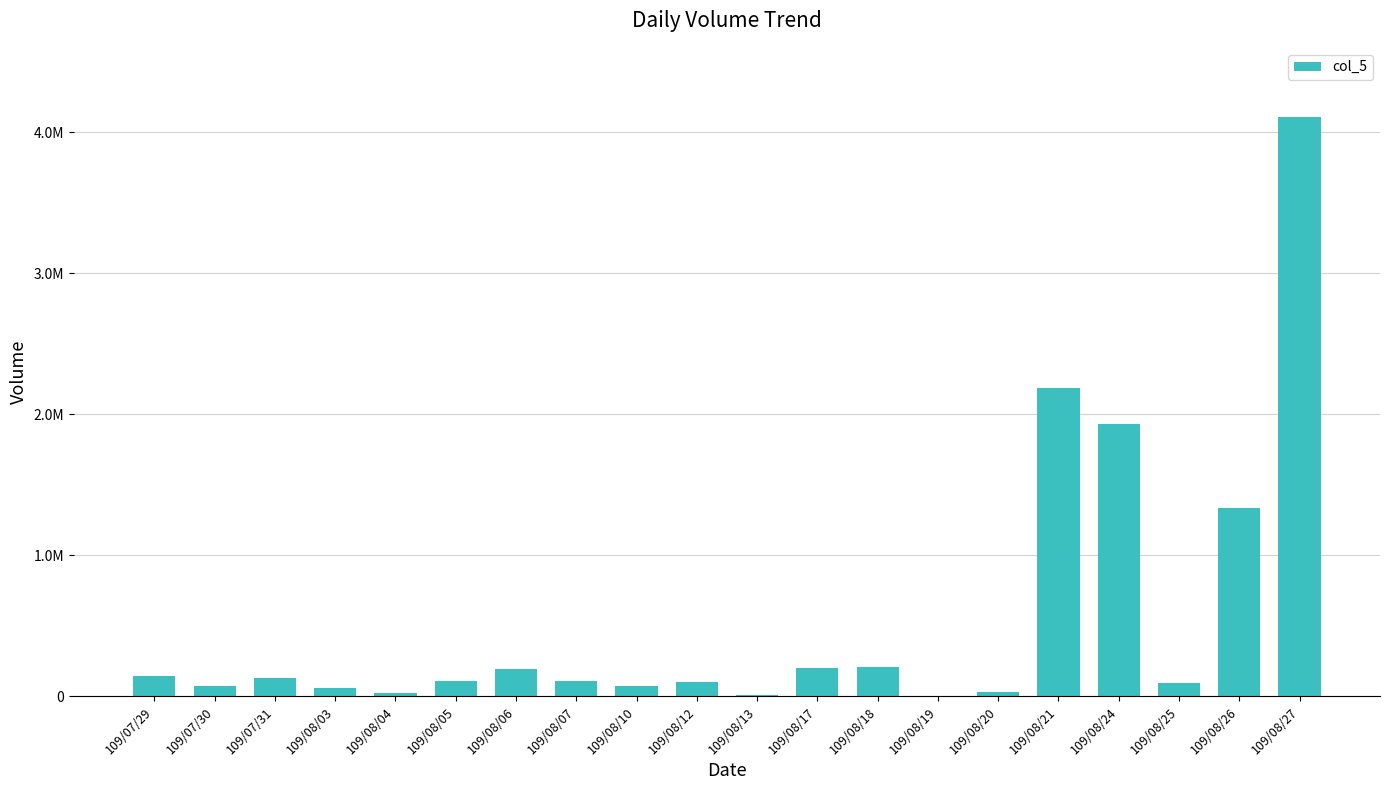

Between 109/07/31 and 109/08/21, which is larger?

109/08/21